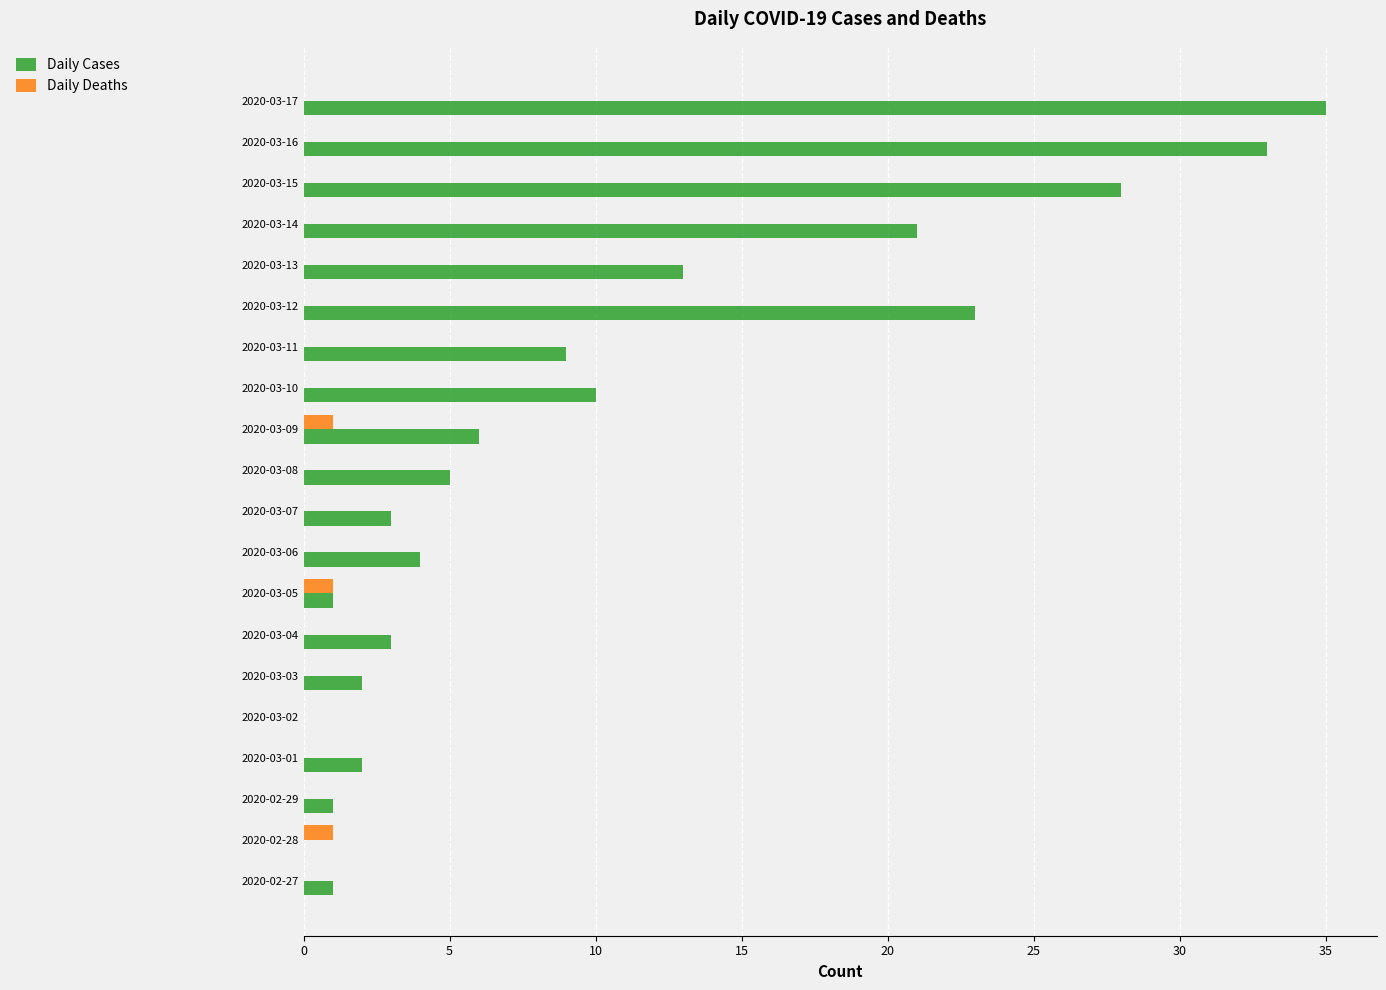

Is the value of Daily Cases at 2020-03-04 greater than the value of Daily Deaths at 2020-02-28?

Yes